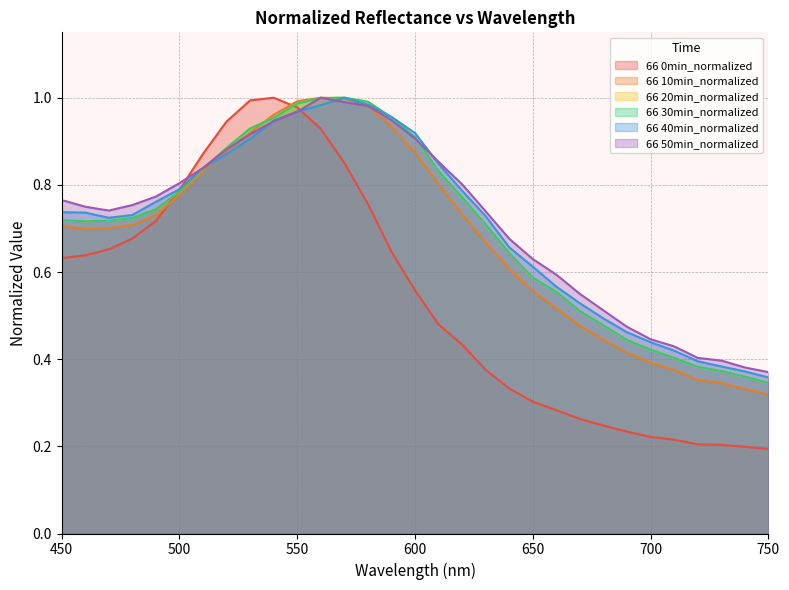

What is the sum of all 66 30min_normalized values?

21.7